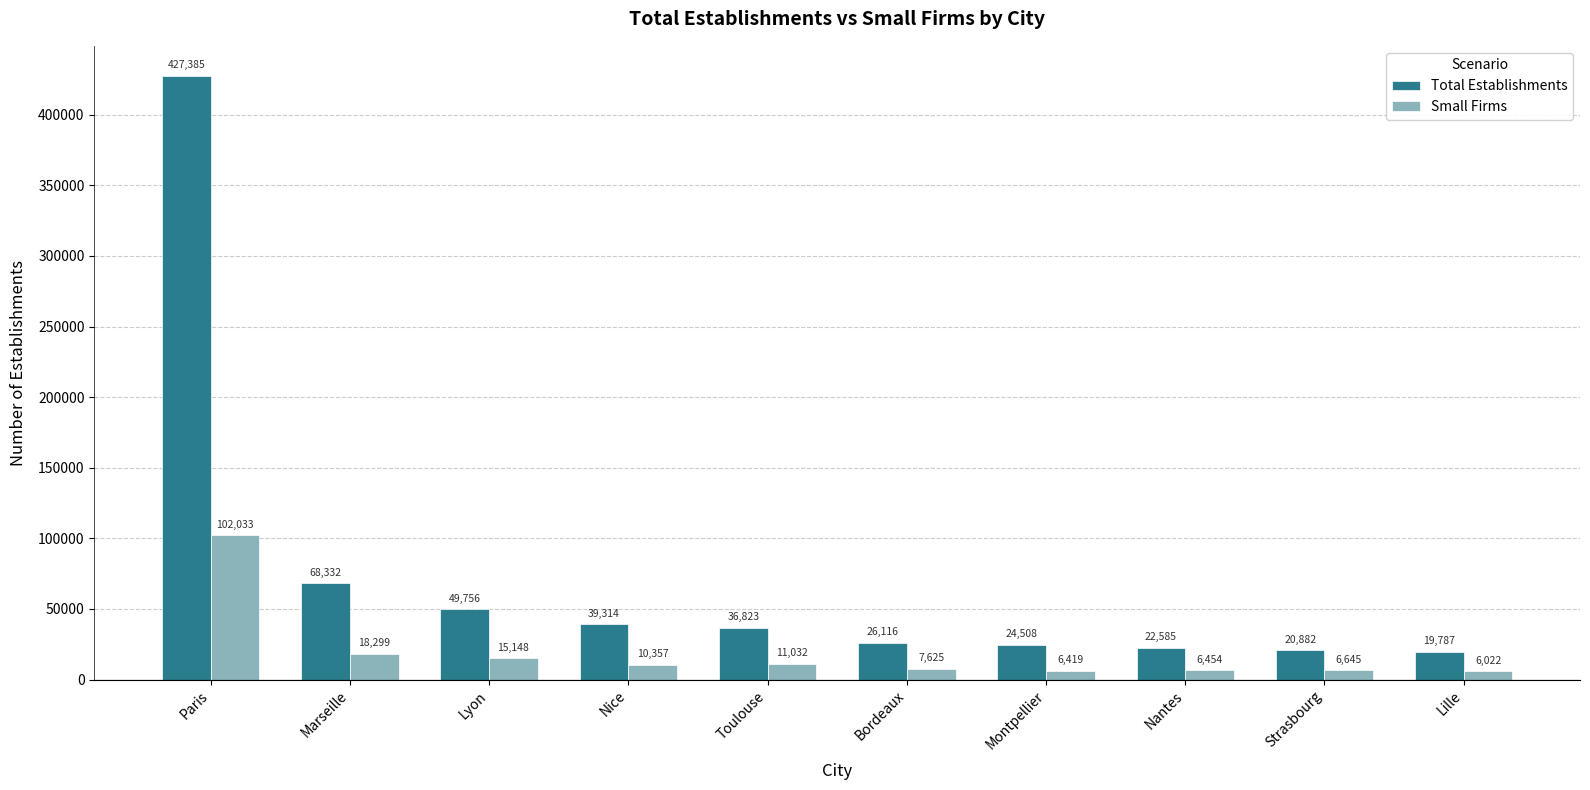

List the series in order of their overall mean, highest first.

Total Establishments, Small Firms